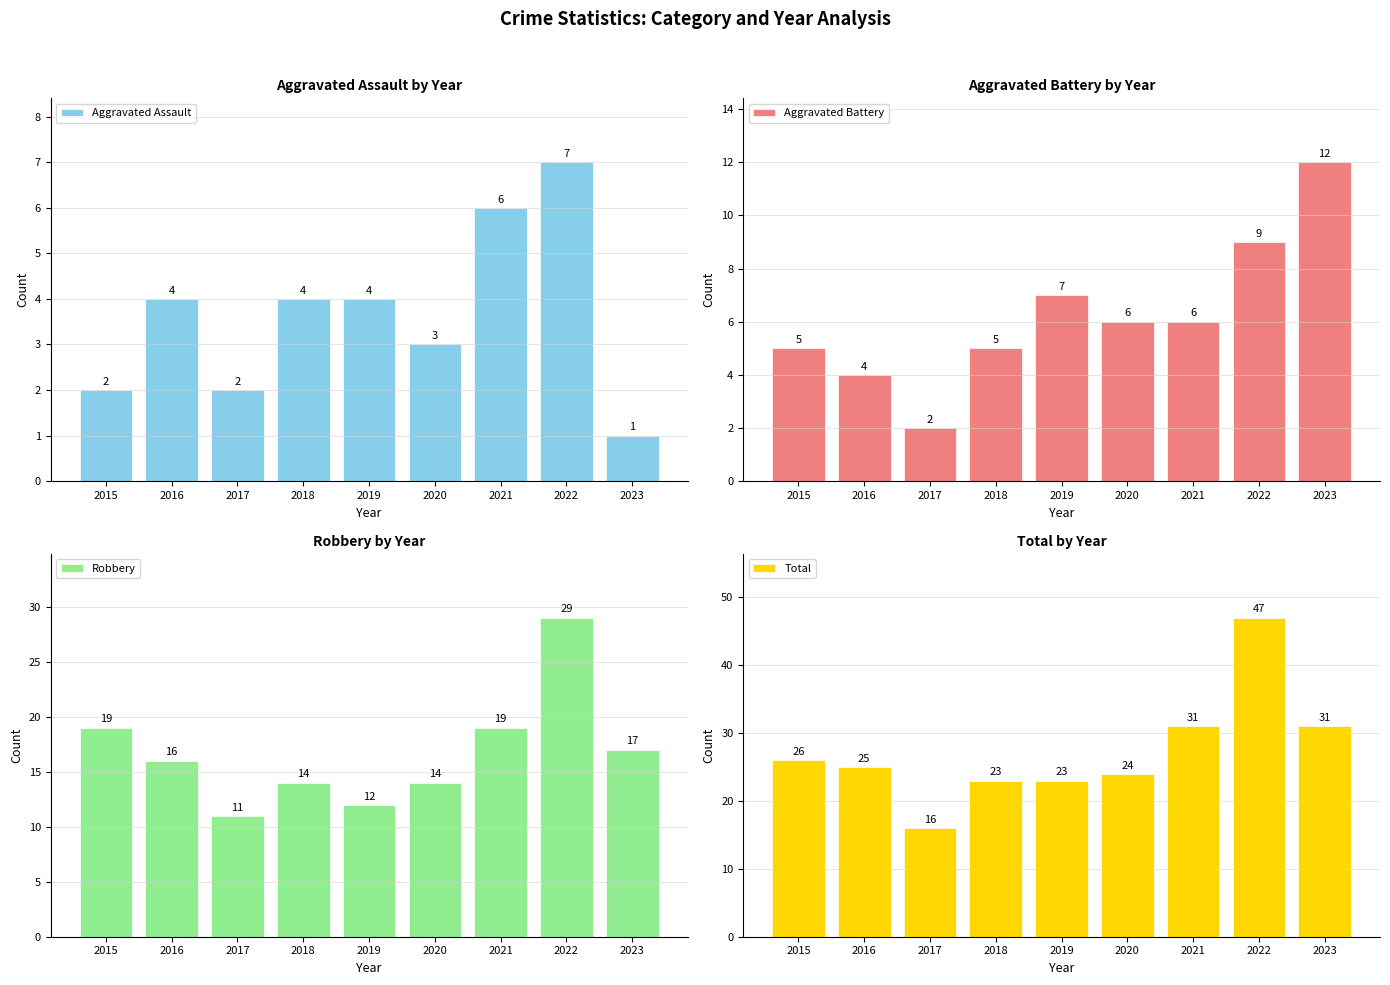

What value does the Robbery series have at 2019, to the nearest 5?

10